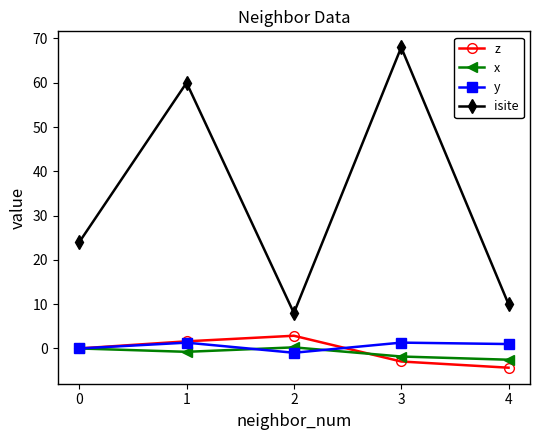

What is the spread (max minus min) of values at 0?

24.0